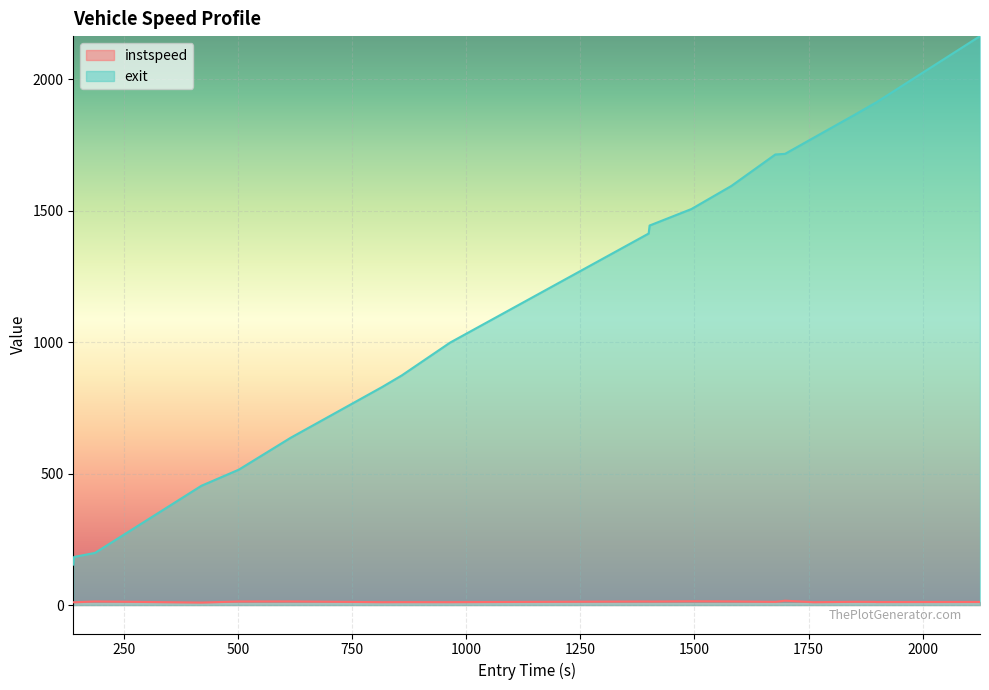

Reading left to right, list all the values displayed in this chart.

instspeed: 1060=10.8	988=10.5	727=13.8	1041=9.4	1027=13.6	1057=13.9	814=10.9	1049=11.2	993=11.0	970=13.7	1068=13.3	1079=14.5	1053=13.9	972=12.0	966=16.6	975=10.8	3019=12.4	2723=12.0	2764=11.5	2975=11.7
exit: 1060=153.8	988=183.1	727=198.3	1041=453.6	1027=514.9	1057=635.8	814=829.3	1049=873.3	993=998.0	970=1412.8	1068=1443.2	1079=1505.9	1053=1593.7	972=1713.3	966=1715.7	975=1776.8	3019=1864.7	2723=1909.5	2764=1911.3	2975=2163.4